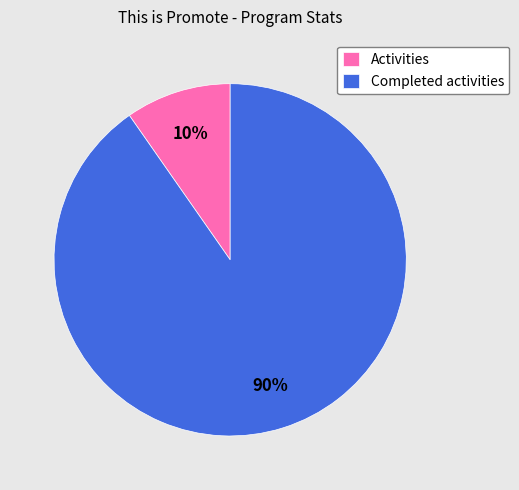

Which category accounts for the majority?

Completed activities